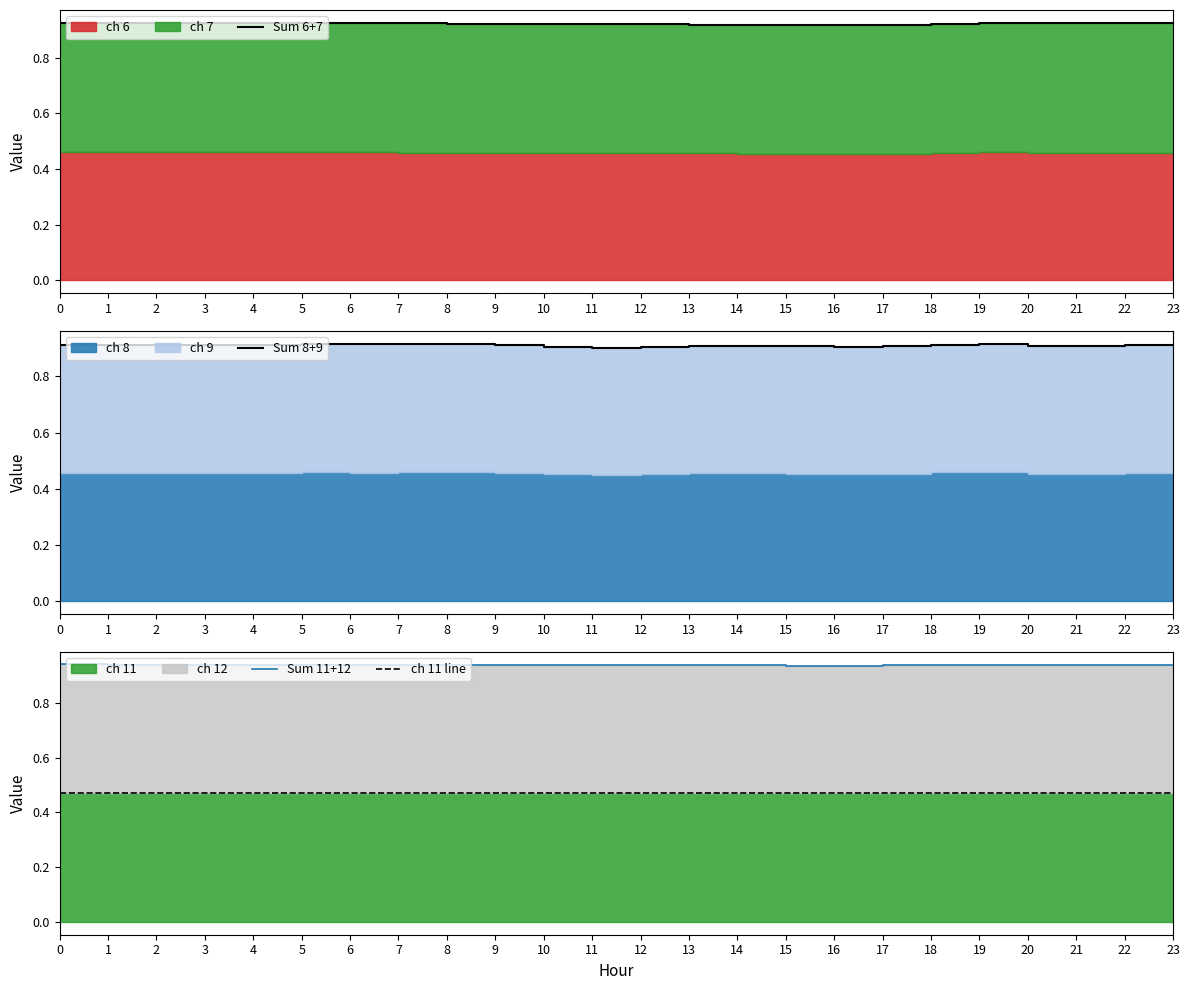

What is the value of the Sum 11+12 point at the 8th from the left?

0.9